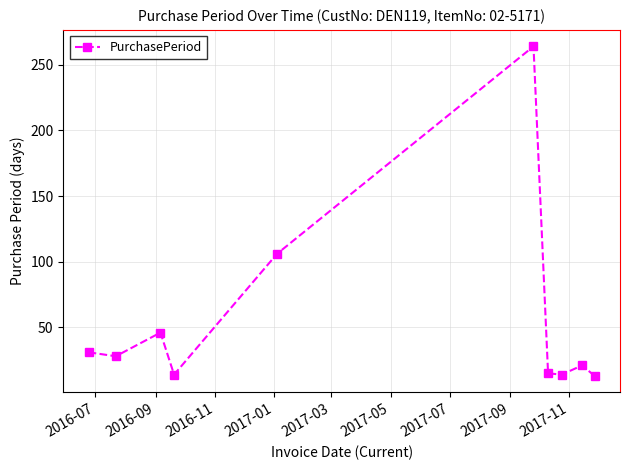

What is the minimum value shown in the chart?

13